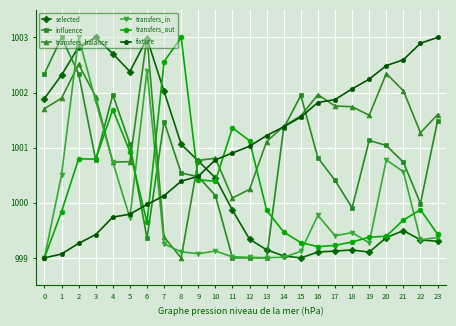

How many intersections are there between selected and fixture?

1